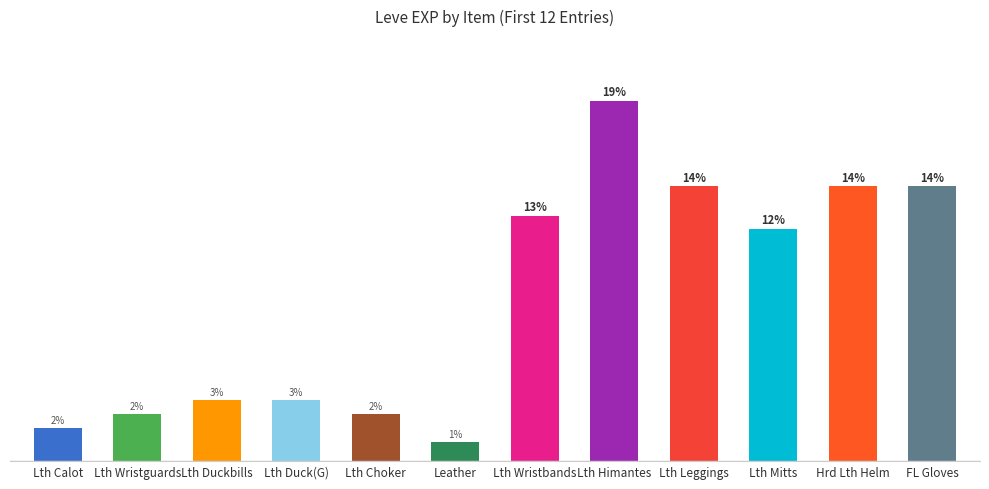

Does the chart contain any negative values?

No